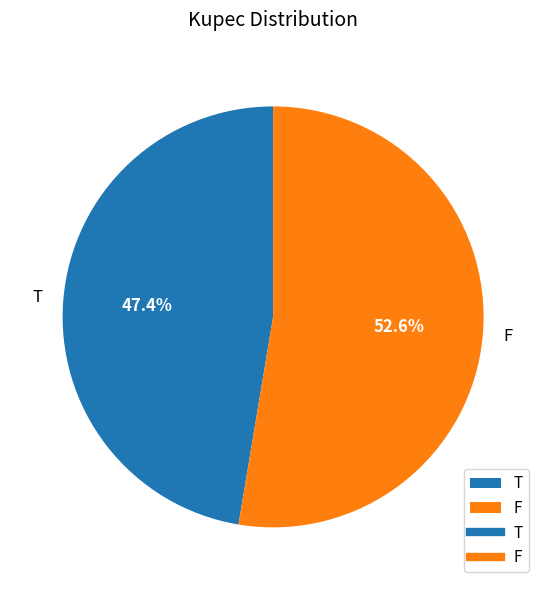

Rank the categories by value from lowest to highest.

T, F